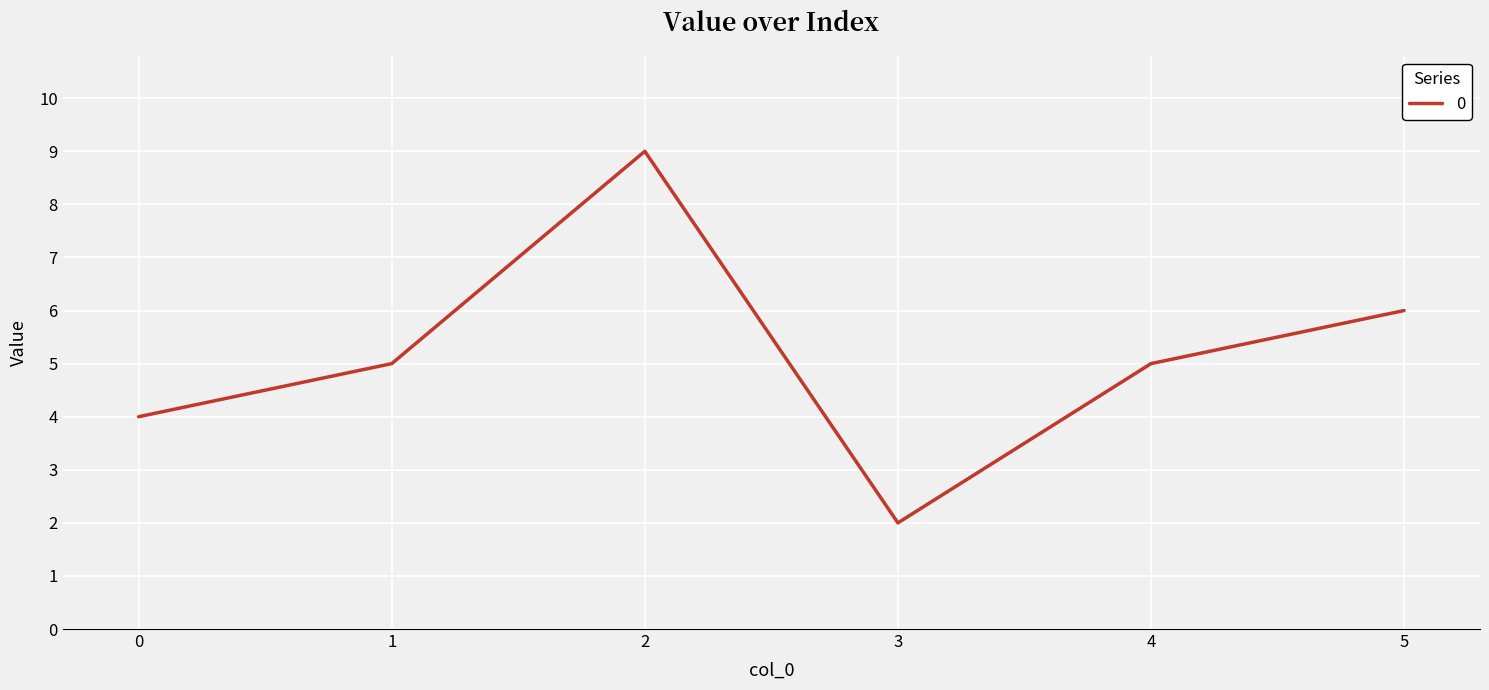

What value does the data have at 5?

6